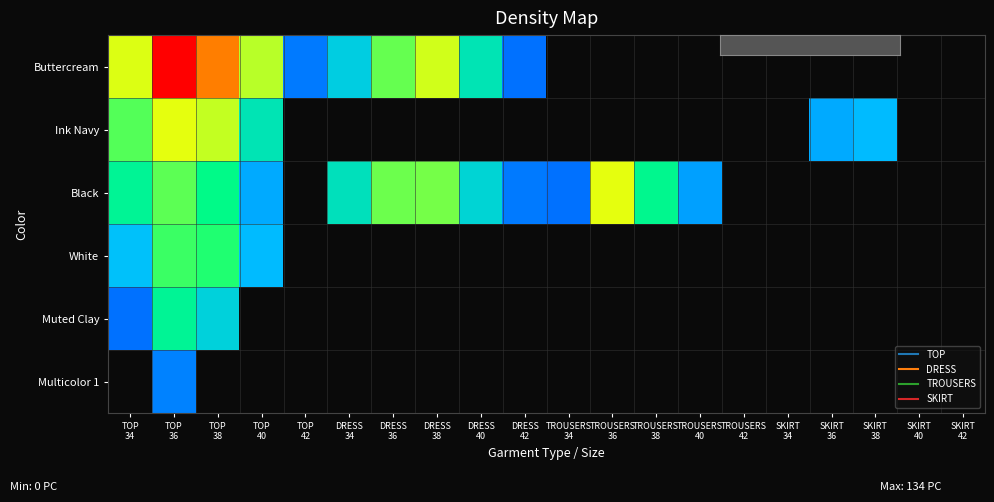

Reading left to right, list all the values displayed in this chart.

Buttercream: TOP
34=92	TOP
36=134	TOP
38=115	TOP
40=83	TOP
42=33	DRESS
34=45	DRESS
36=72	DRESS
38=89	DRESS
40=52	DRESS
42=32	TROUSERS
34=0	TROUSERS
36=0	TROUSERS
38=0	TROUSERS
40=0	TROUSERS
42=0	SKIRT
34=0	SKIRT
36=0	SKIRT
38=0	SKIRT
40=0	SKIRT
42=0
Ink Navy: TOP
34=70	TOP
36=94	TOP
38=86	TOP
40=52	TOP
42=0	DRESS
34=0	DRESS
36=0	DRESS
38=0	DRESS
40=0	DRESS
42=0	TROUSERS
34=0	TROUSERS
36=0	TROUSERS
38=0	TROUSERS
40=0	TROUSERS
42=0	SKIRT
34=0	SKIRT
36=38	SKIRT
38=40	SKIRT
40=0	SKIRT
42=0
Black: TOP
34=57	TOP
36=71	TOP
38=59	TOP
40=38	TOP
42=0	DRESS
34=51	DRESS
36=73	DRESS
38=74	DRESS
40=47	DRESS
42=33	TROUSERS
34=32	TROUSERS
36=94	TROUSERS
38=58	TROUSERS
40=37	TROUSERS
42=0	SKIRT
34=0	SKIRT
36=0	SKIRT
38=0	SKIRT
40=0	SKIRT
42=0
White: TOP
34=41	TOP
36=67	TOP
38=64	TOP
40=40	TOP
42=0	DRESS
34=0	DRESS
36=0	DRESS
38=0	DRESS
40=0	DRESS
42=0	TROUSERS
34=0	TROUSERS
36=0	TROUSERS
38=0	TROUSERS
40=0	TROUSERS
42=0	SKIRT
34=0	SKIRT
36=0	SKIRT
38=0	SKIRT
40=0	SKIRT
42=0
Muted Clay: TOP
34=32	TOP
36=57	TOP
38=46	TOP
40=0	TOP
42=0	DRESS
34=0	DRESS
36=0	DRESS
38=0	DRESS
40=0	DRESS
42=0	TROUSERS
34=0	TROUSERS
36=0	TROUSERS
38=0	TROUSERS
40=0	TROUSERS
42=0	SKIRT
34=0	SKIRT
36=0	SKIRT
38=0	SKIRT
40=0	SKIRT
42=0
Multicolor 1: TOP
34=0	TOP
36=34	TOP
38=0	TOP
40=0	TOP
42=0	DRESS
34=0	DRESS
36=0	DRESS
38=0	DRESS
40=0	DRESS
42=0	TROUSERS
34=0	TROUSERS
36=0	TROUSERS
38=0	TROUSERS
40=0	TROUSERS
42=0	SKIRT
34=0	SKIRT
36=0	SKIRT
38=0	SKIRT
40=0	SKIRT
42=0